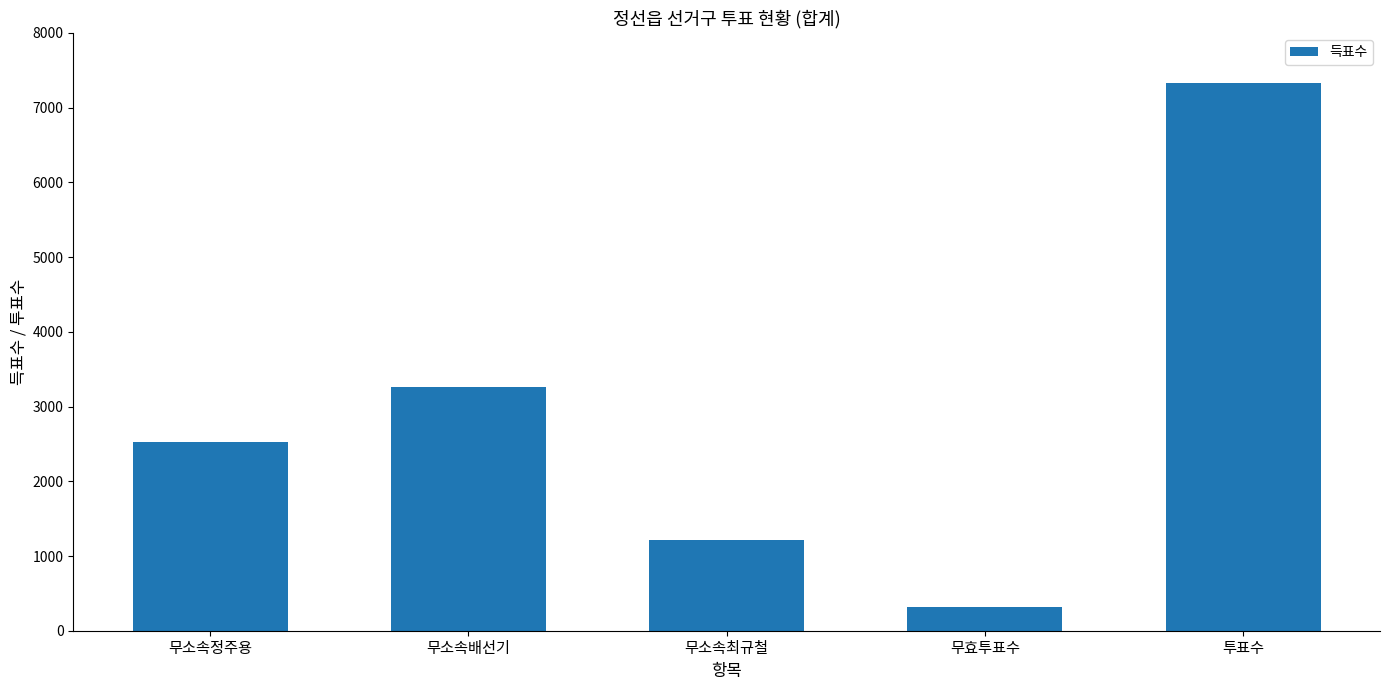

Read the value at 투표수, to the nearest 50.

7350